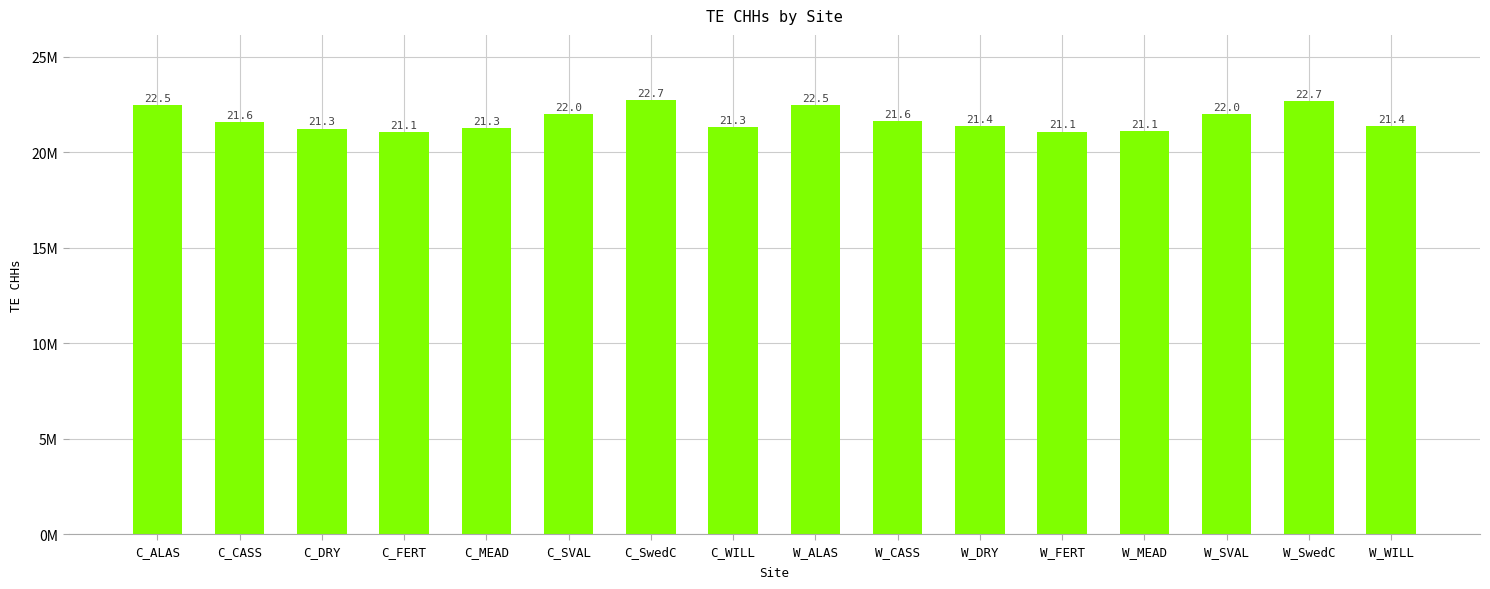

What is the greatest value displayed?

22741986